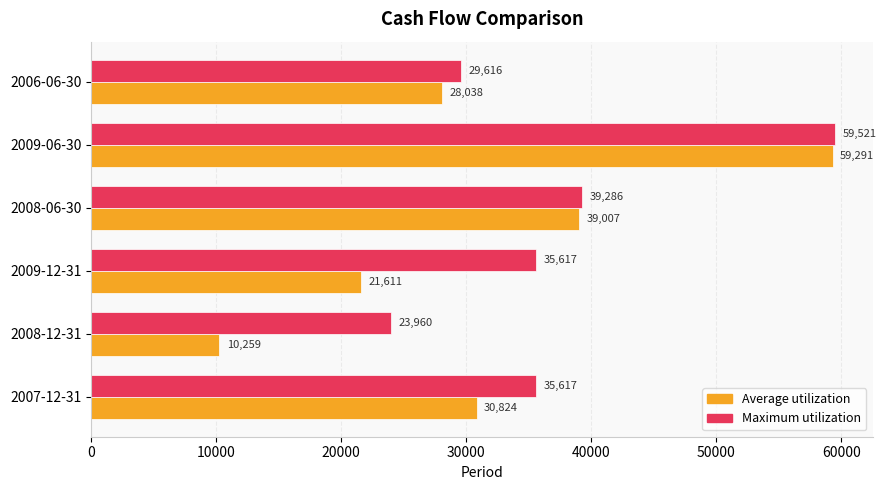

What are all the series names shown in the legend?

Average utilization, Maximum utilization